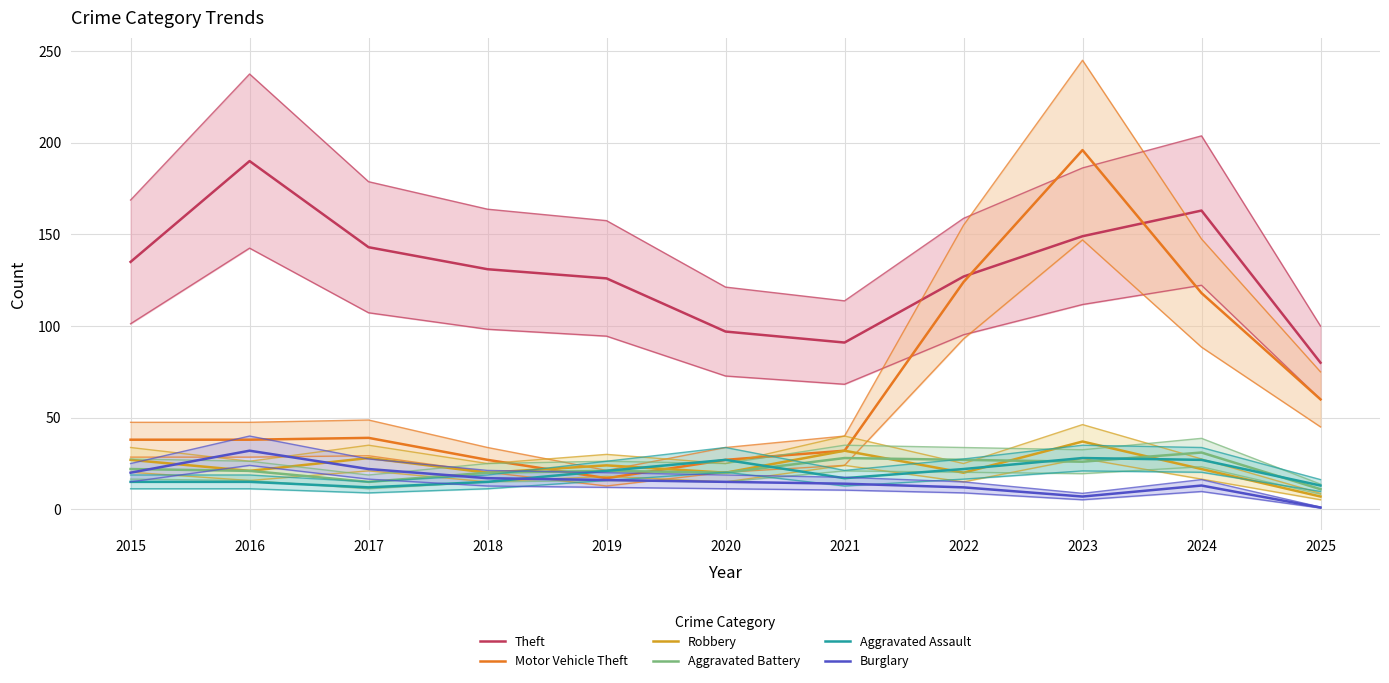

At which category is the sum across all series the highest?

2023